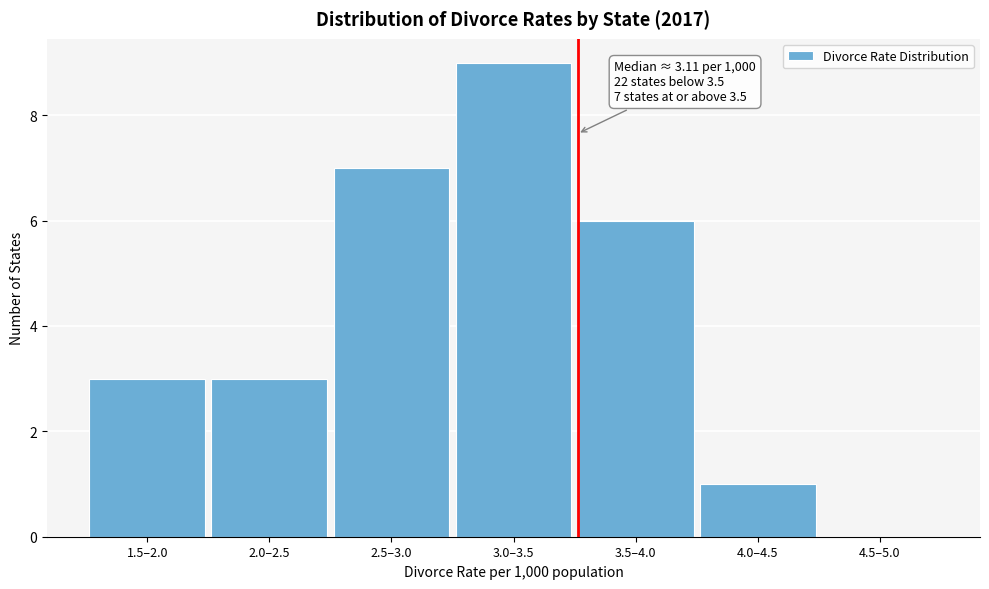

Reading left to right, transcribe all the data shown in this chart.

1.5–2.0=3	2.0–2.5=3	2.5–3.0=7	3.0–3.5=9	3.5–4.0=6	4.0–4.5=1	4.5–5.0=0